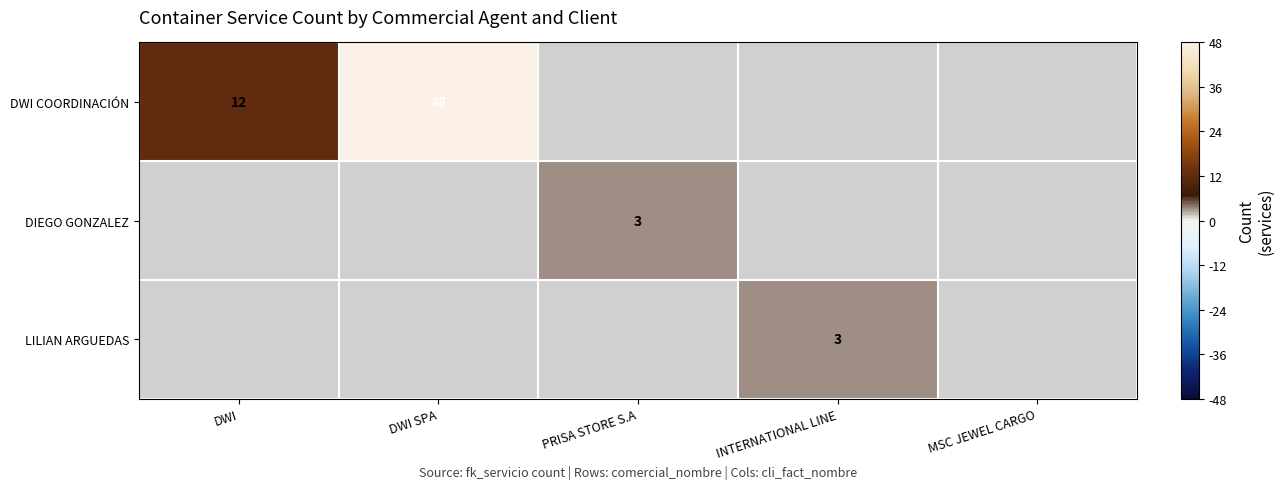

The DIEGO GONZALEZ series shows 3 at PRISA STORE S.A. True or false?

True